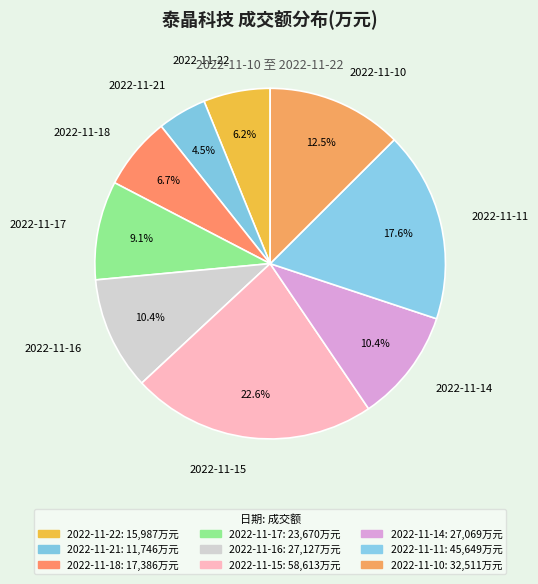

How much of the chart is everything except 2022-11-22?

93.8%